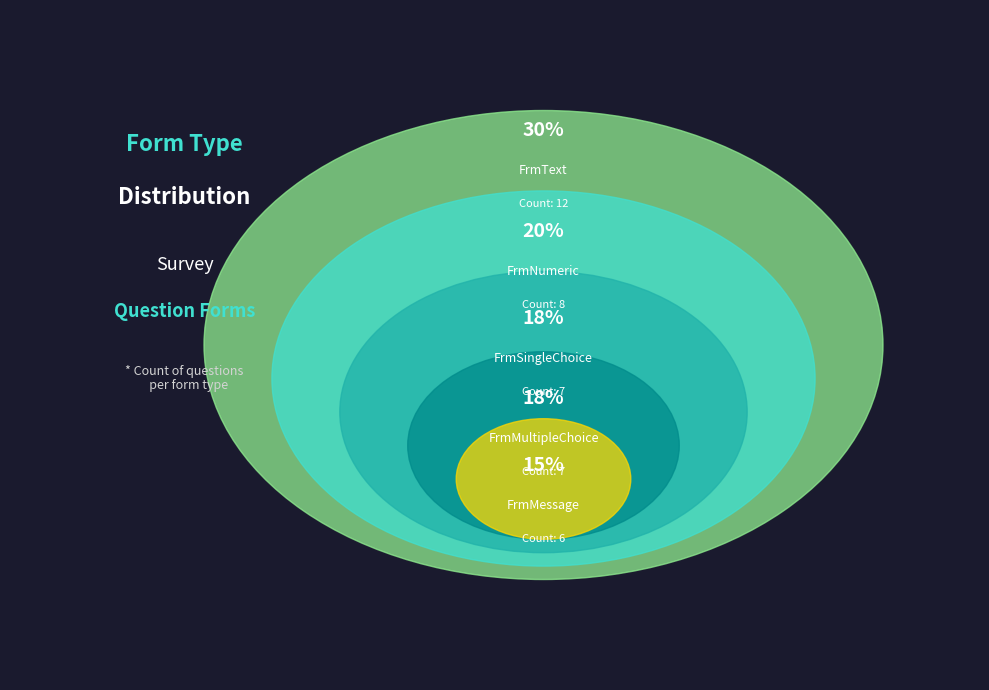

True or false: FrmMultipleChoice accounts for 27% of the total.

False